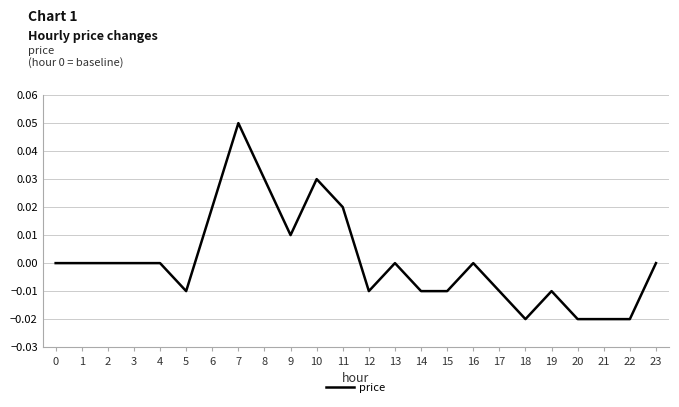

The value at 22 is -0.0. True or false?

True